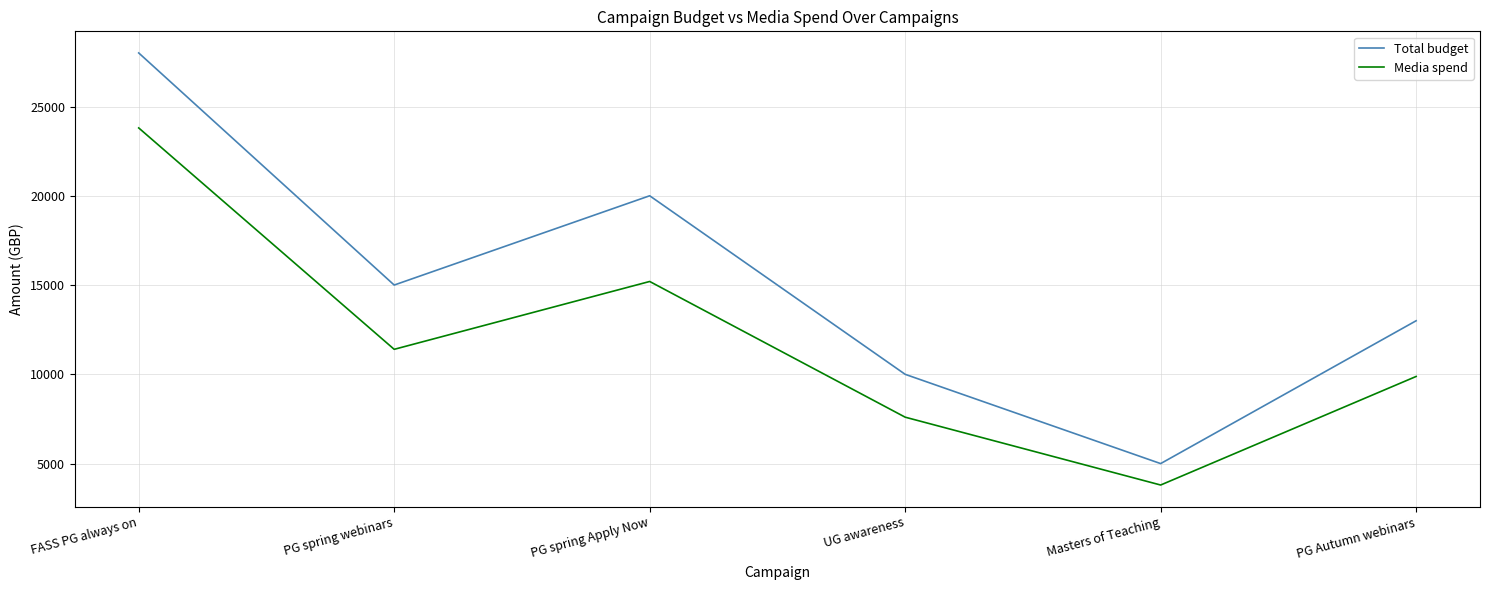

The value of Media spend at PG spring Apply Now is 21026. True or false?

False